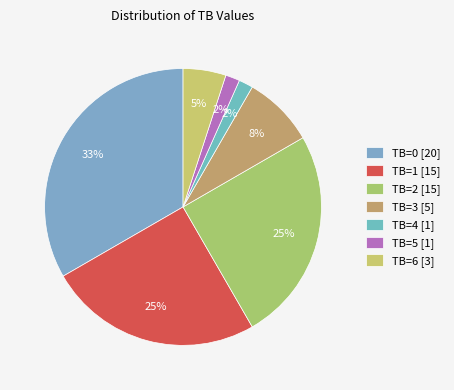

Count the number of slices in the pie.

7